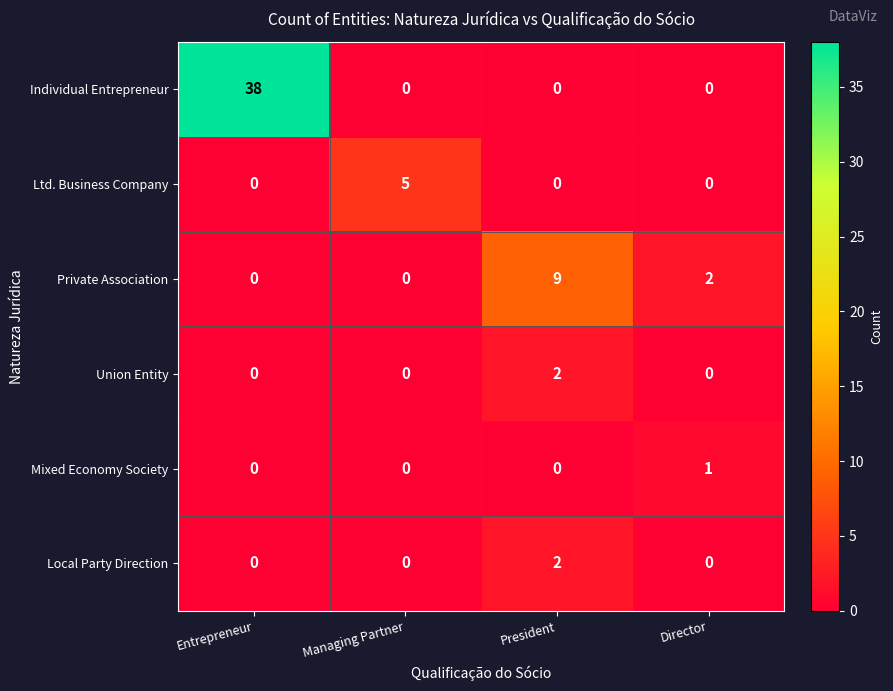

What is the difference between the maximum and minimum values in the Private Association series?

9